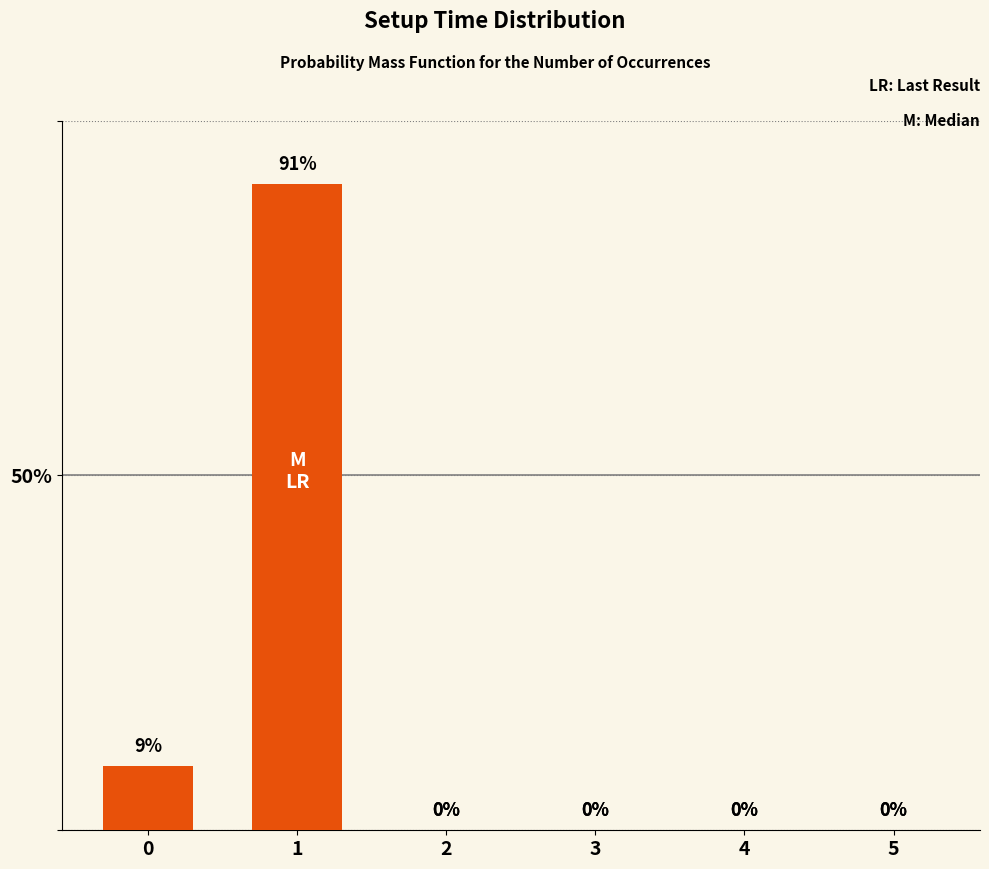

True or false: the data shows 37 at 4.

False